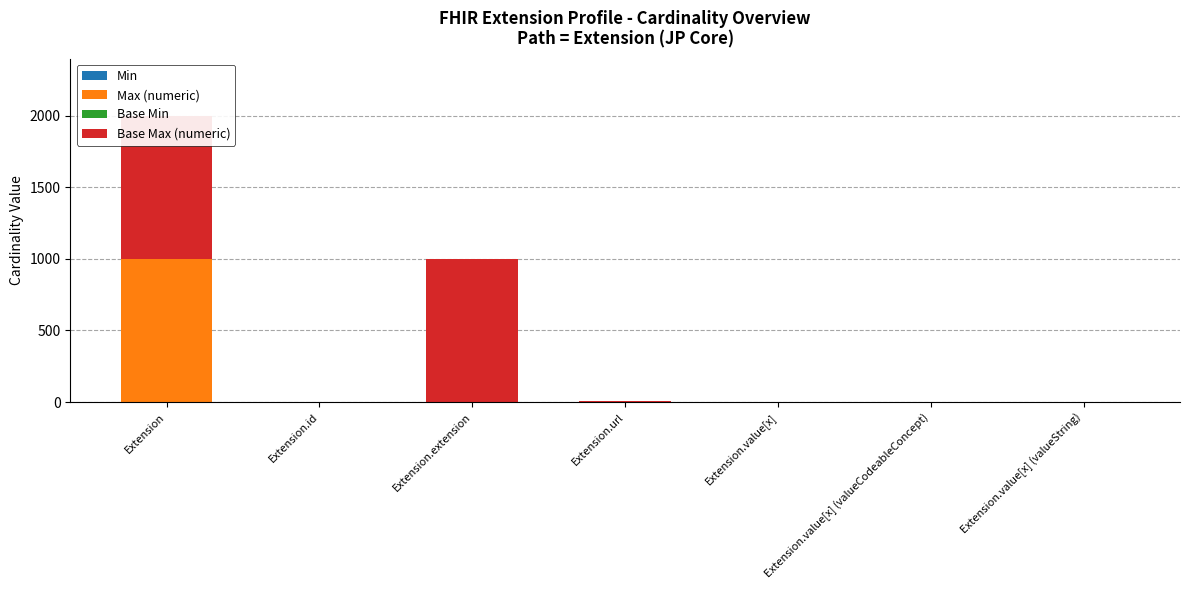

Are the bars horizontal?

No